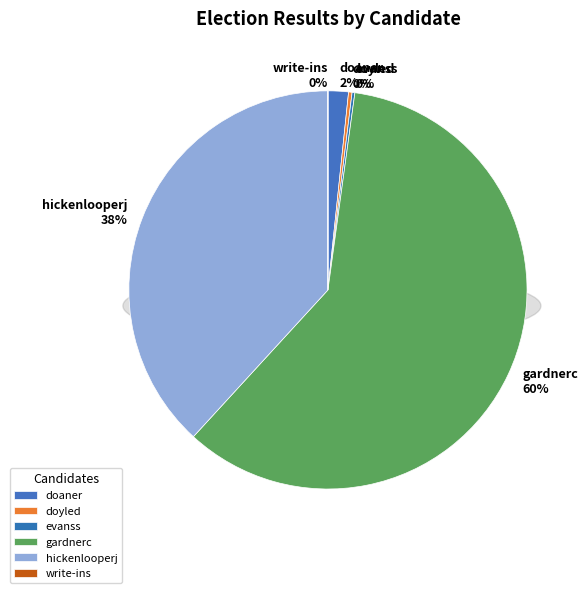

What is the smallest slice in the pie chart?

write-ins